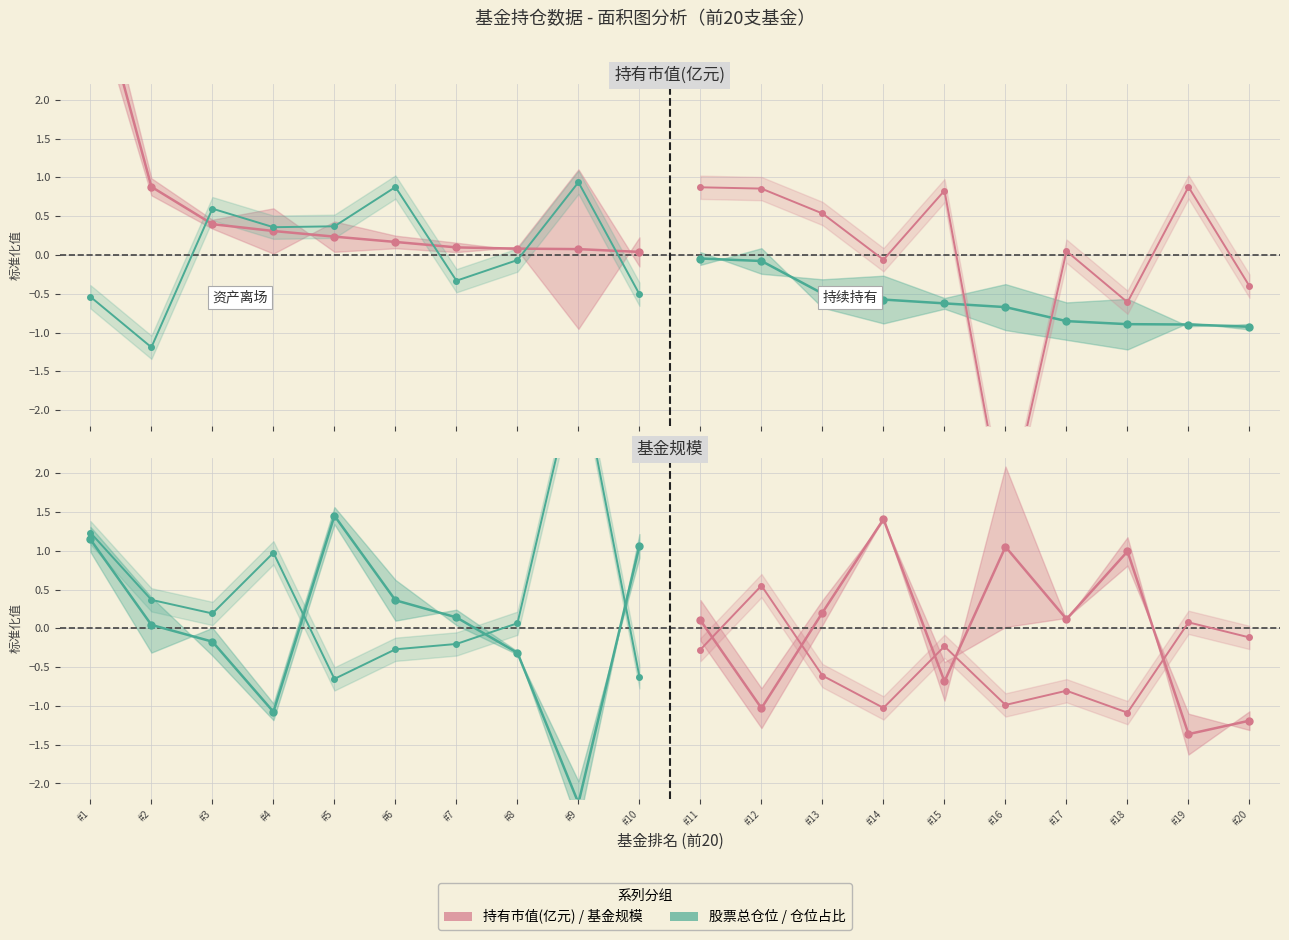

How many intersections are there between 仓位占比 and 股票总仓位?

4